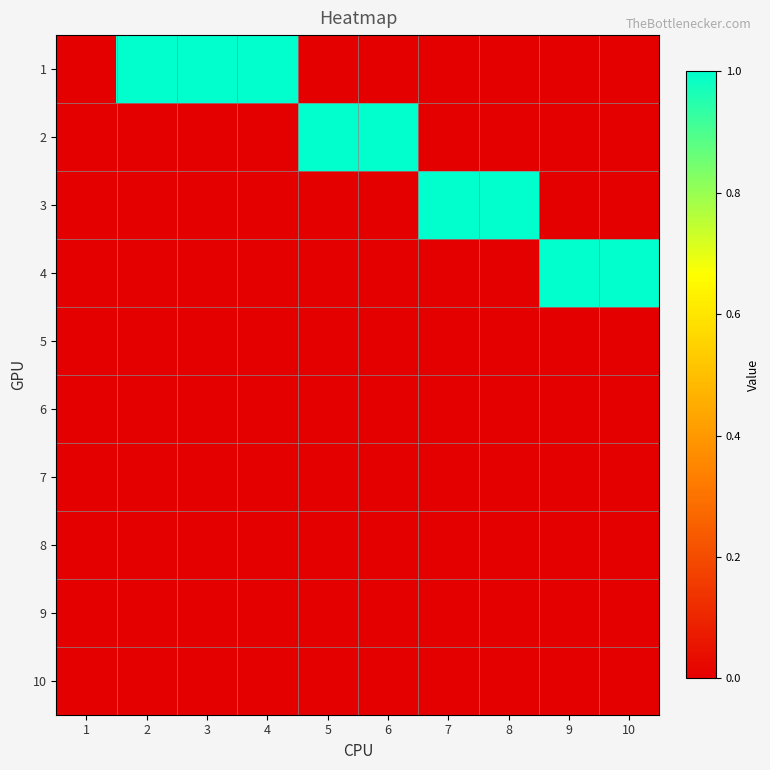

At which category is the sum across all series the highest?

2